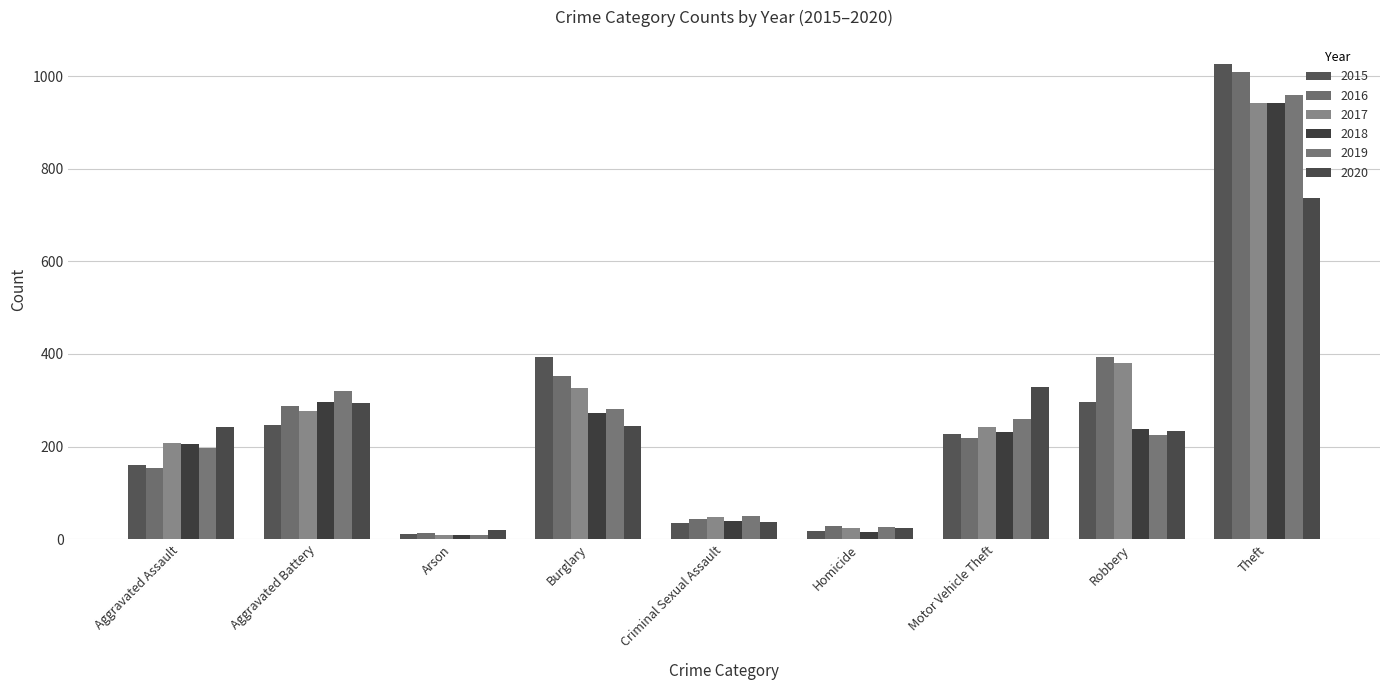

Rank the series at Arson from lowest to highest value.

2019, 2017, 2018, 2015, 2016, 2020